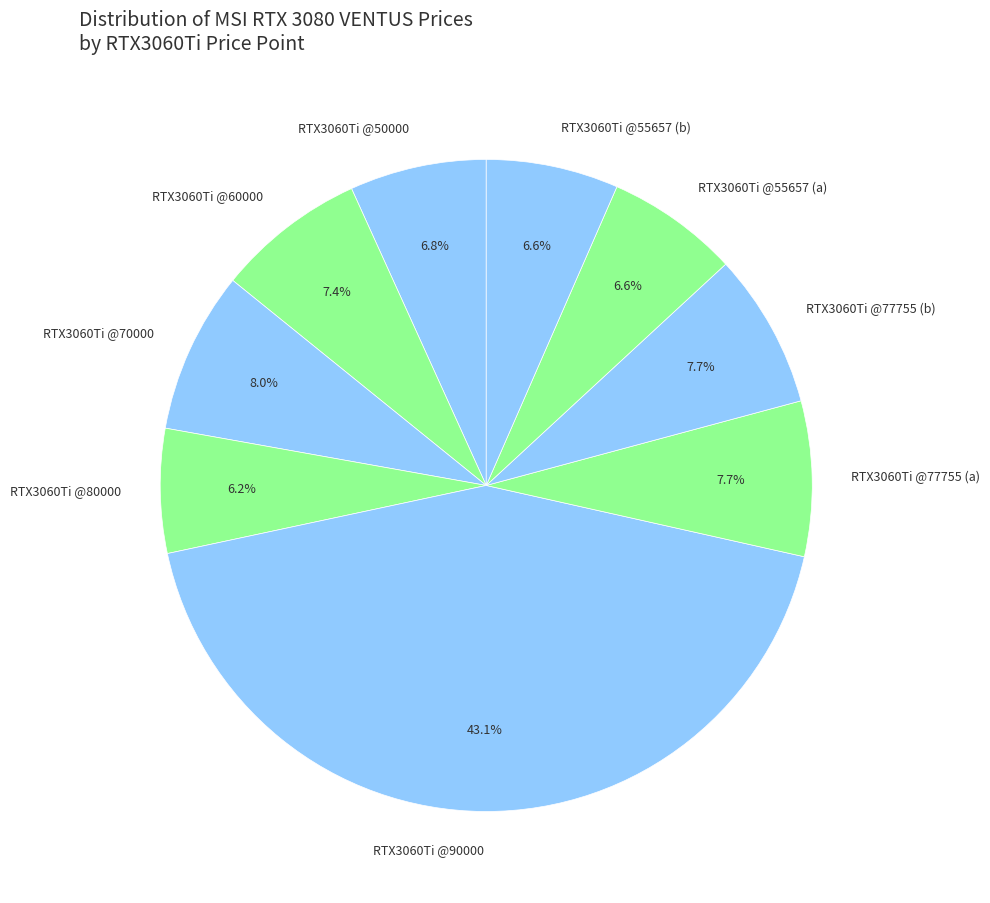

Is the sum of RTX3060Ti @77755 (b) and RTX3060Ti @60000 greater than half?

No